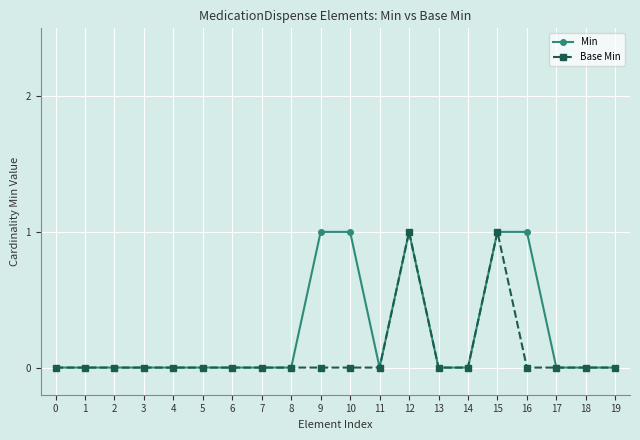

List the series in order of their overall mean, lowest first.

Base Min, Min